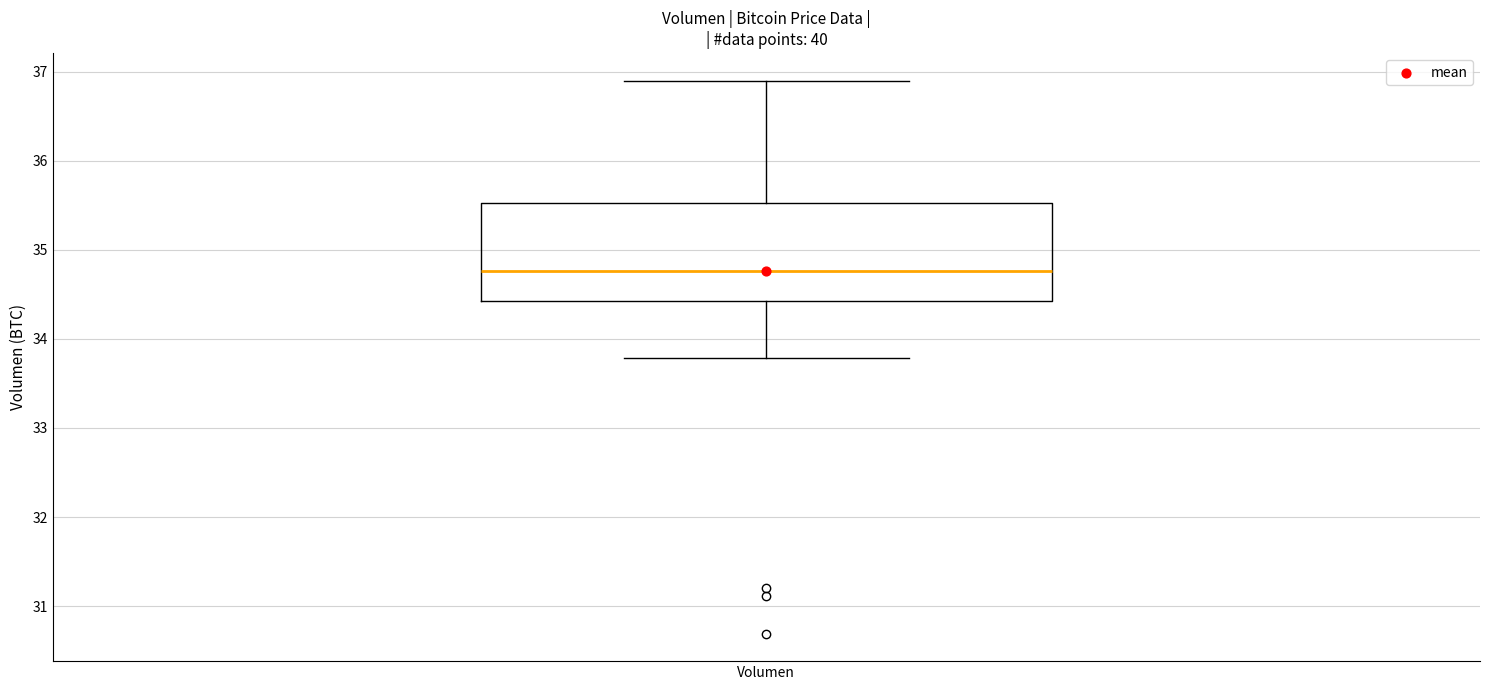

Transcribe this box plot: give where the median line is, the range the box spans, and where the two whiskers end, as read against the y-axis. The values are not printed on the chart, so give them approximately, as read against the axis.

median 34.8, box 34.4 to 35.5, whiskers 33.8 to 36.9